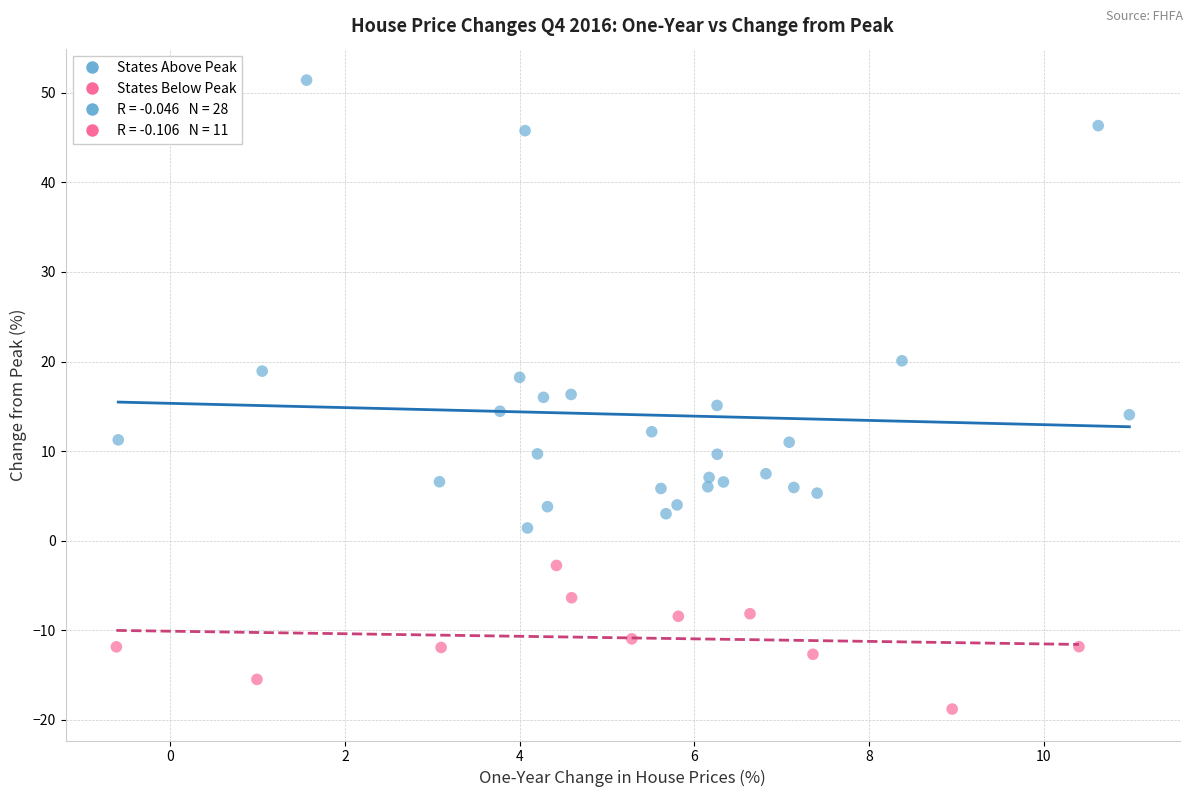

Which series has the widest spread of Y values?

States Above Peak